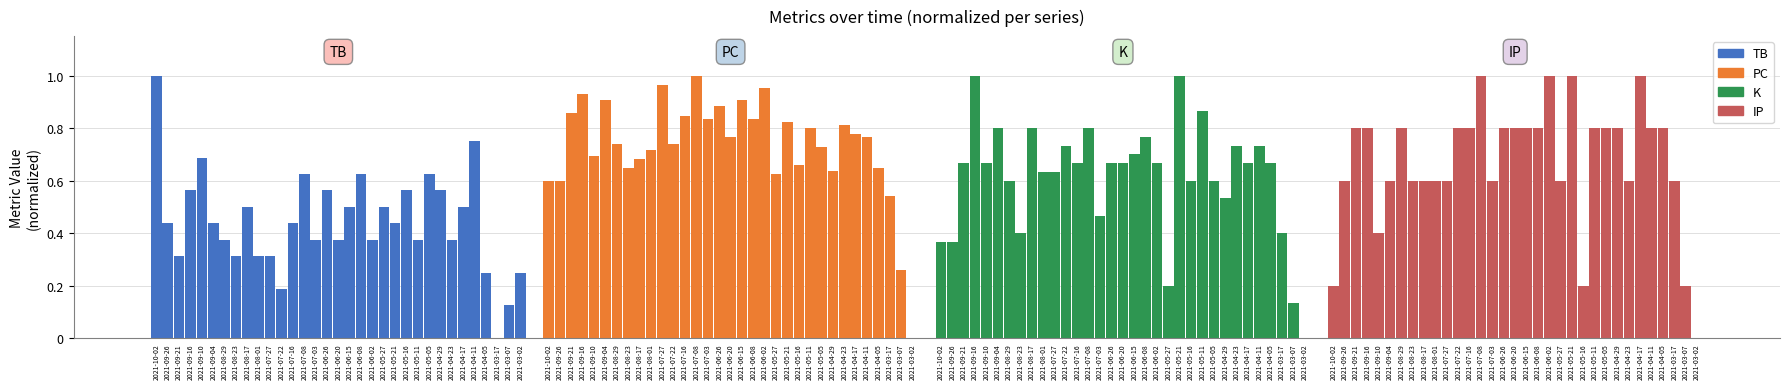

Which category has the lowest value in the TB series?

2021-03-17